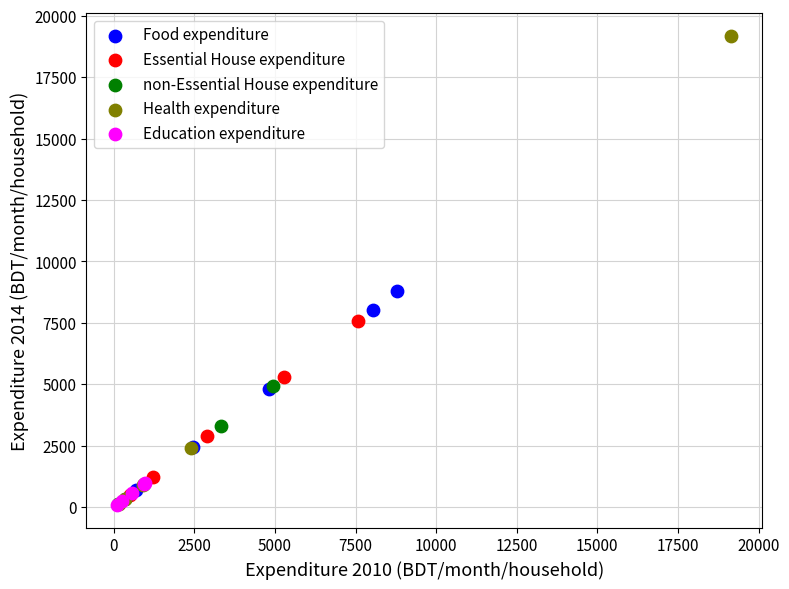

Which series contains the highest Y value?

Health expenditure